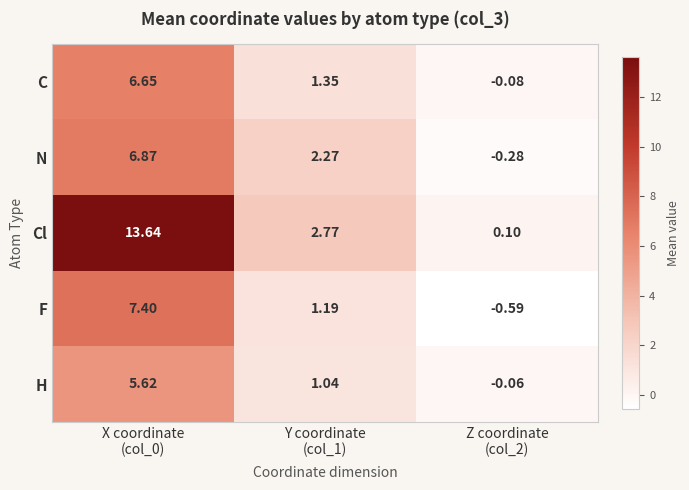

Which series has the largest total across all categories?

Cl